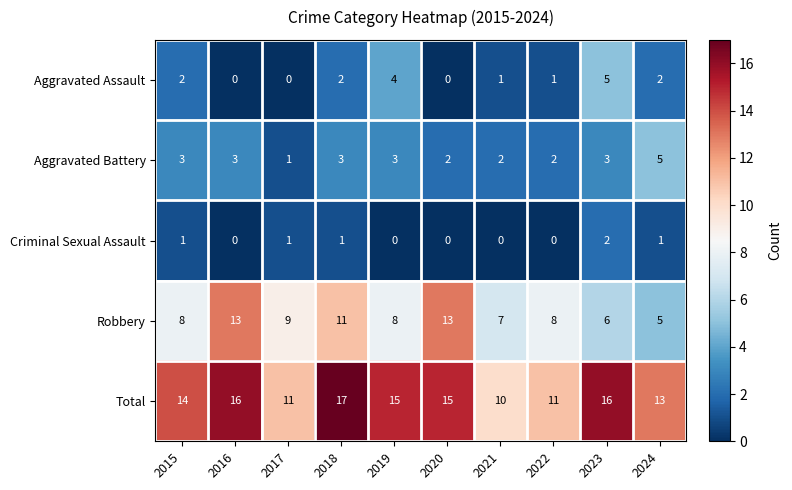

Count the Total values in the range 11 to 16.

8